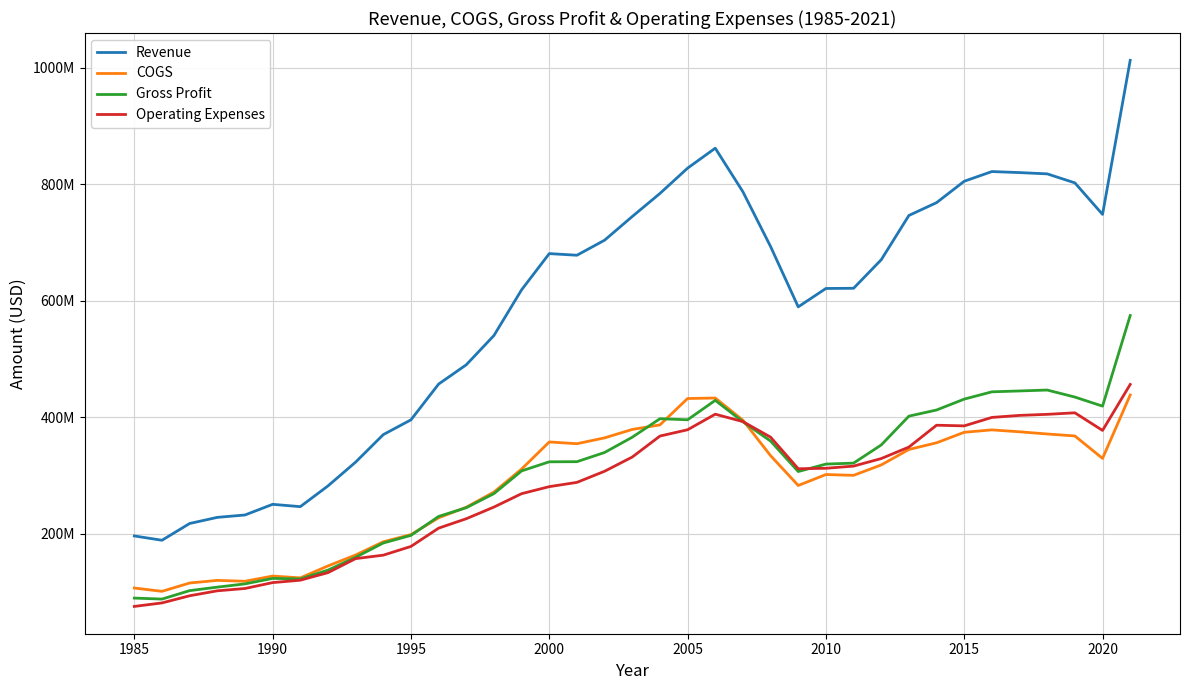

Reading right to left, list all the values displayed in this chart.

Revenue: 1012799000	748252000	802370000	817836000	820027000	821800000	805156000	768409000	746410000	670366000	621363000	621048000	589474000	693053000	787063000	861924000	827658000	784162000	744635000	703959000	678112000	680917000	618800000	540300000	490000000	456900000	395500000	370100000	322900000	282000000	246400000	250400000	232100000	228000000	217500000	188700000	196100000
COGS: 438174000	329258000	367803000	371191000	374943000	378234000	374094000	356043000	344594000	318038000	300187000	301564000	282766000	333990000	394863000	432946000	432091000	386789000	378985000	364527000	354488000	357498000	311000000	271500000	245400000	227300000	198400000	186100000	163400000	144600000	124100000	127200000	118300000	119800000	115300000	101000000	106700000
Gross Profit: 574625000	418994000	434567000	446645000	445084000	443566000	431062000	412366000	401816000	352328000	321176000	319484000	306708000	359063000	392200000	428978000	395567000	397373000	365650000	339432000	323624000	323419000	307800000	268800000	244600000	229600000	197100000	184000000	159500000	137400000	122300000	123200000	113800000	108200000	102200000	87700000	89400000
Operating Expenses: 456267000	377288000	407546000	404924000	403108000	399619000	385115000	386236000	348719000	328991000	316032000	312277000	311501000	365734000	392433000	405174000	378446000	367616000	331600000	307196000	288088000	280753000	268700000	245700000	225700000	209500000	178100000	163100000	157200000	133100000	120100000	116000000	105900000	101900000	93400000	81100000	75100000